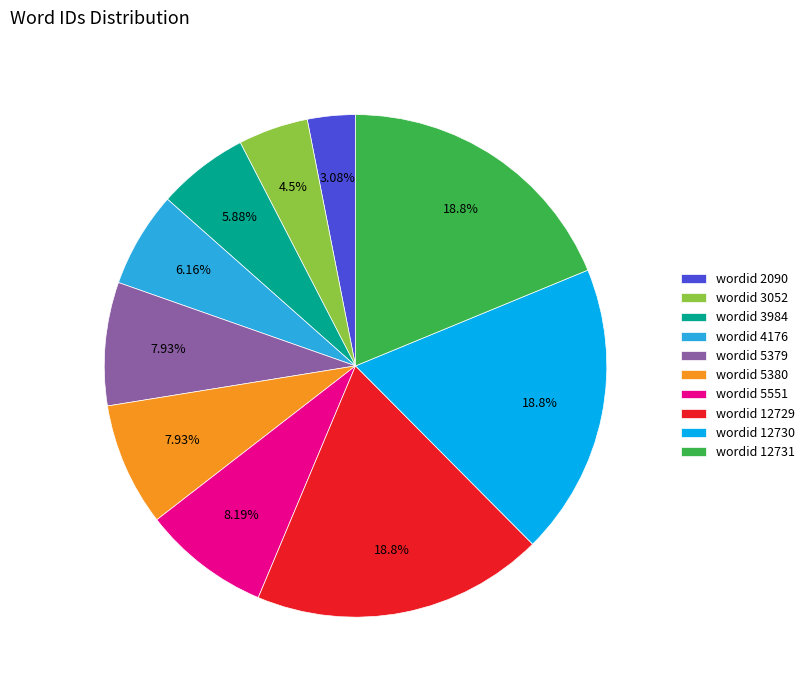

Do wordid 12729 and wordid 5379 together represent more than half of the pie?

No